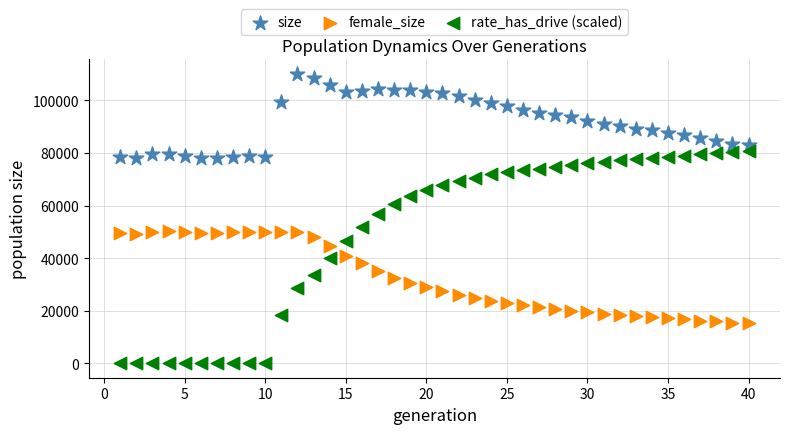

Across all series, what Y value is closest to 55038?

56633.2